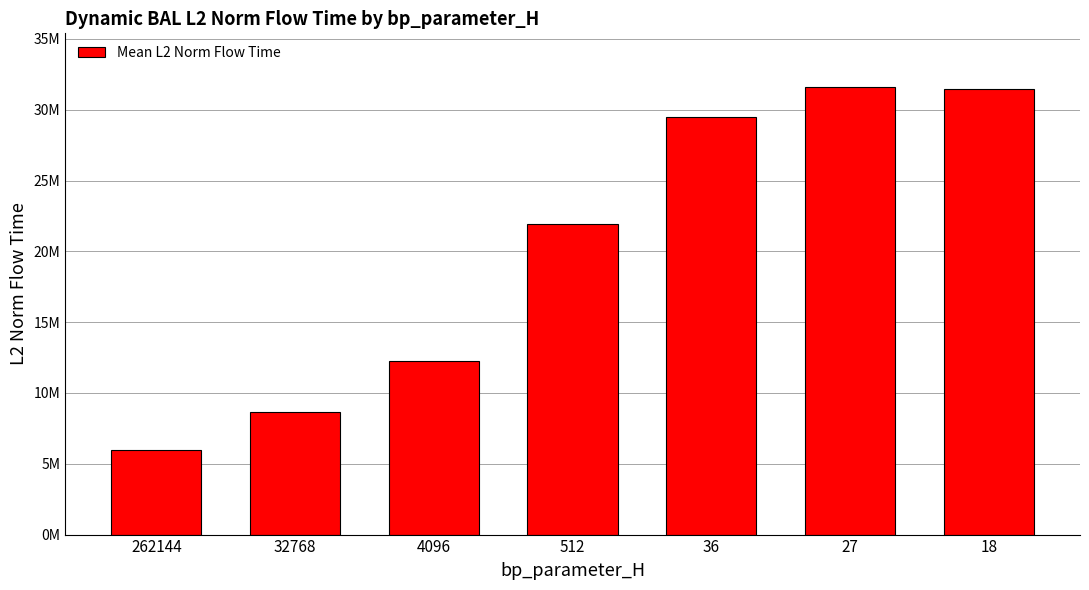

True or false: the data shows 31477341.7 at 18.

True